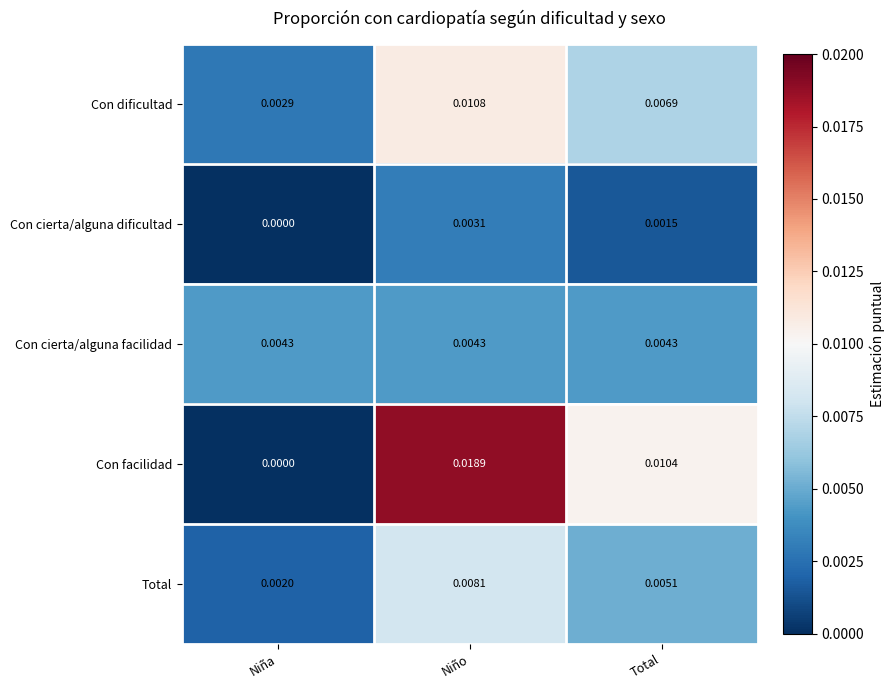

How many series are shown in this chart?

5